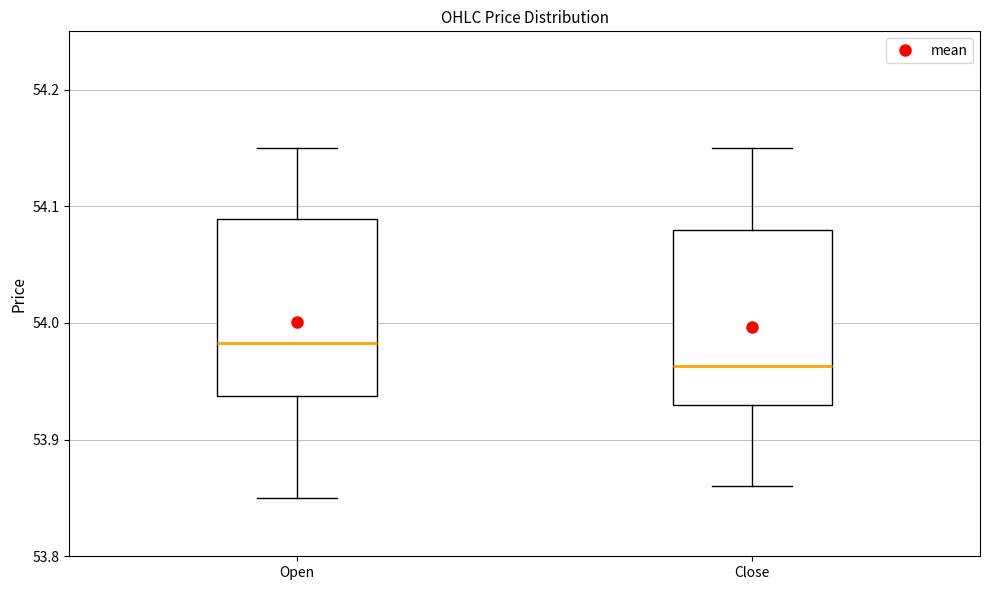

Reading left to right, read every box against the y-axis: the position of its median line, the range the box covers, and the ends of its whiskers. The values are not printed on the chart, so give them approximately, as read against the axis.

Open: median 53.98, box 53.94 to 54.09, whiskers 53.85 to 54.15
Close: median 53.96, box 53.93 to 54.08, whiskers 53.86 to 54.15